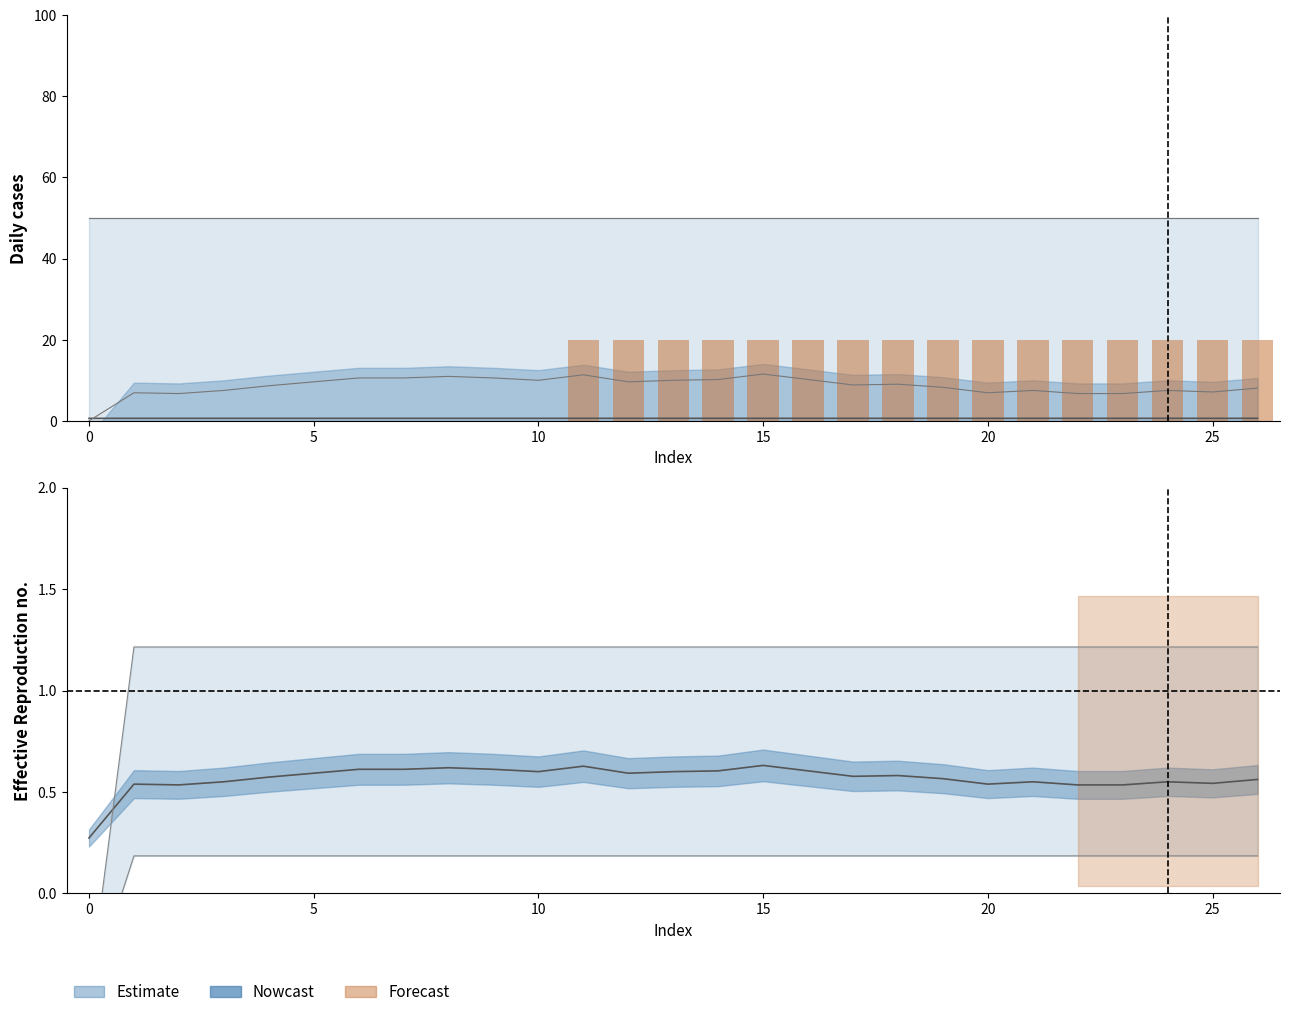

True or false: col_10 has a value of 1.0 at 17.

False